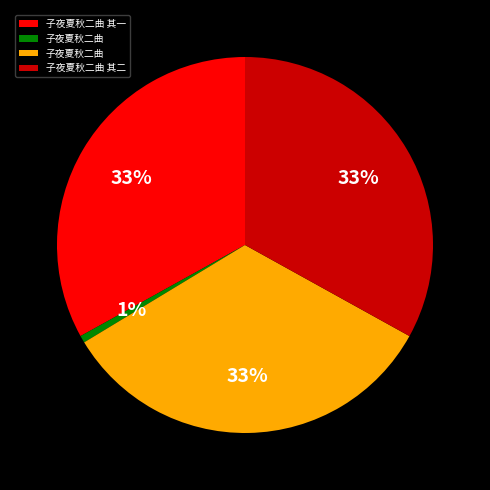

Is there a majority slice in this chart?

No